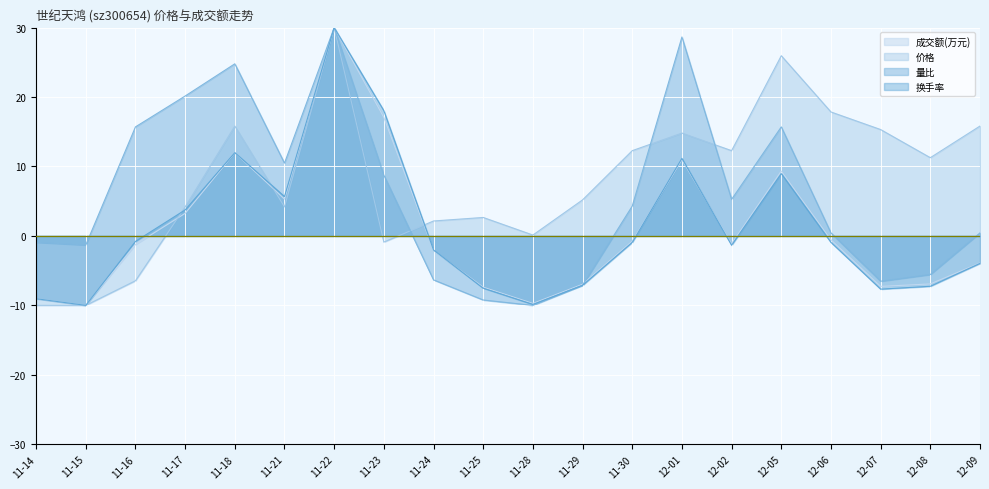

Which label corresponds to the largest value in the chart?

11-22